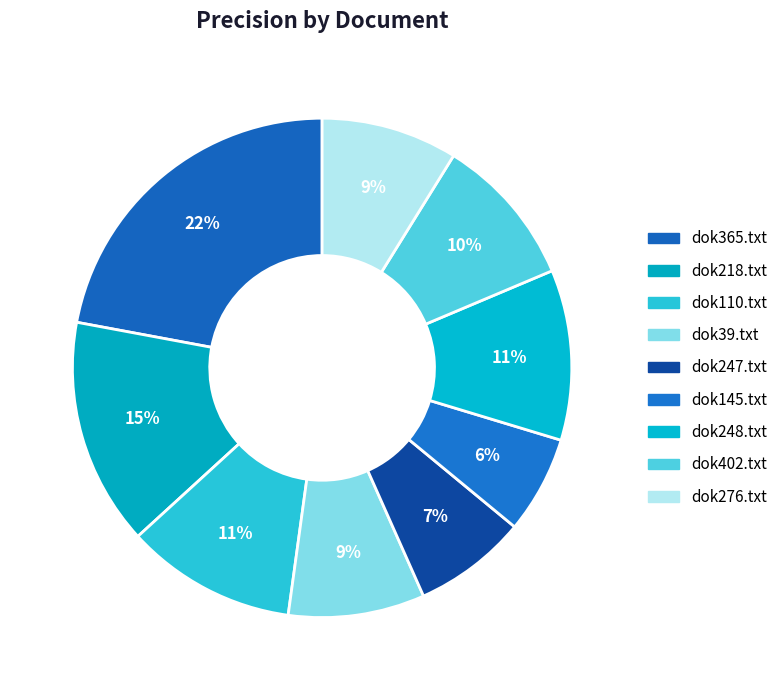

How many slices are in this pie chart?

9